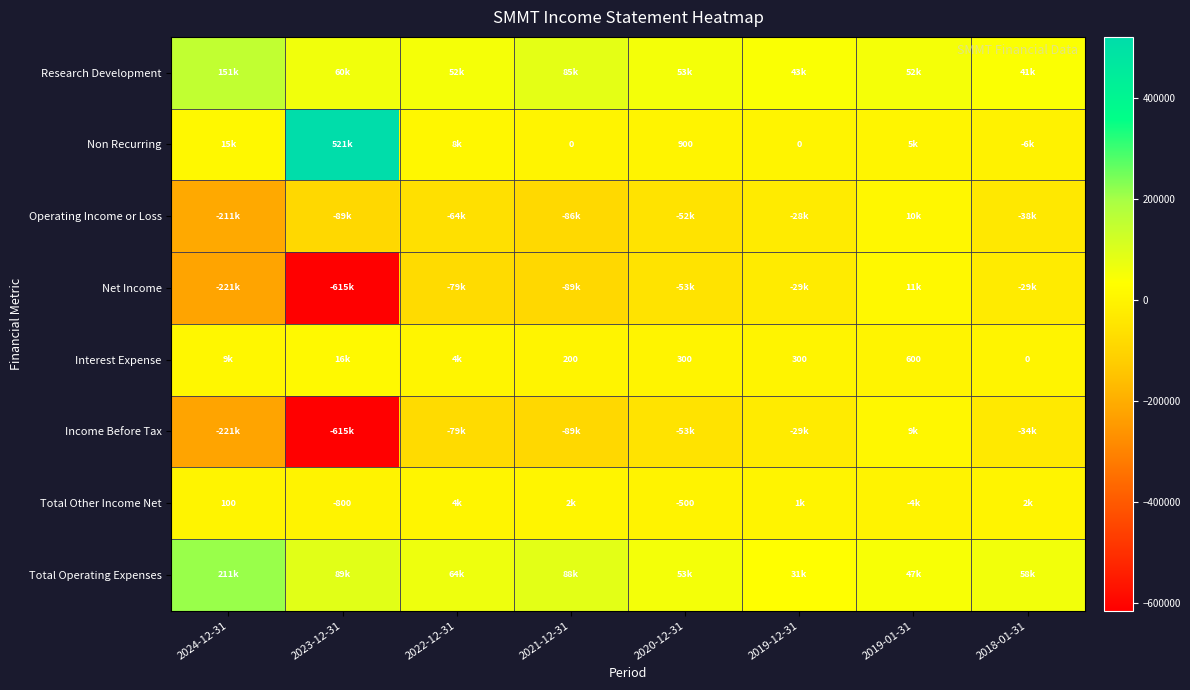

What is the sum of the Interest Expense values at 2019-01-31 and 2020-12-31?

900